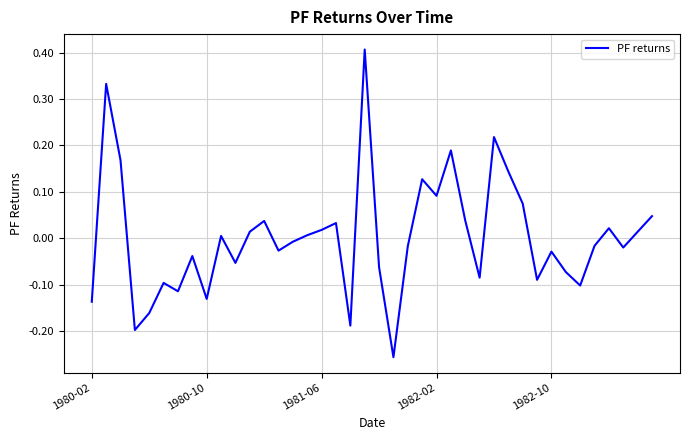

How many values are above zero?

19